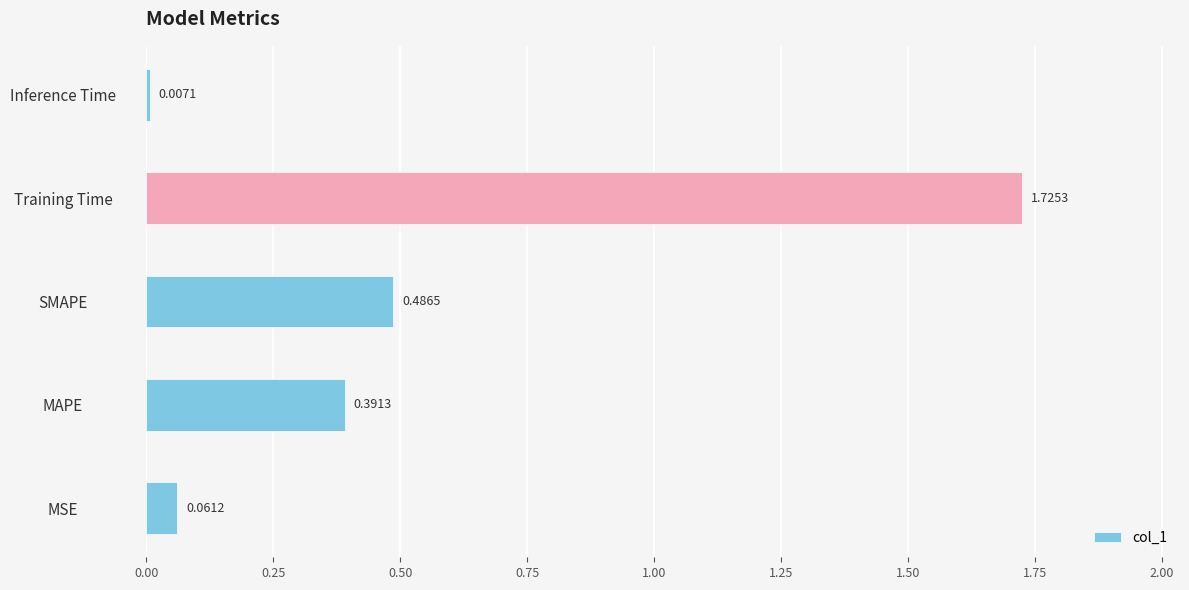

Where is the data nearest to the value 0?

Inference Time